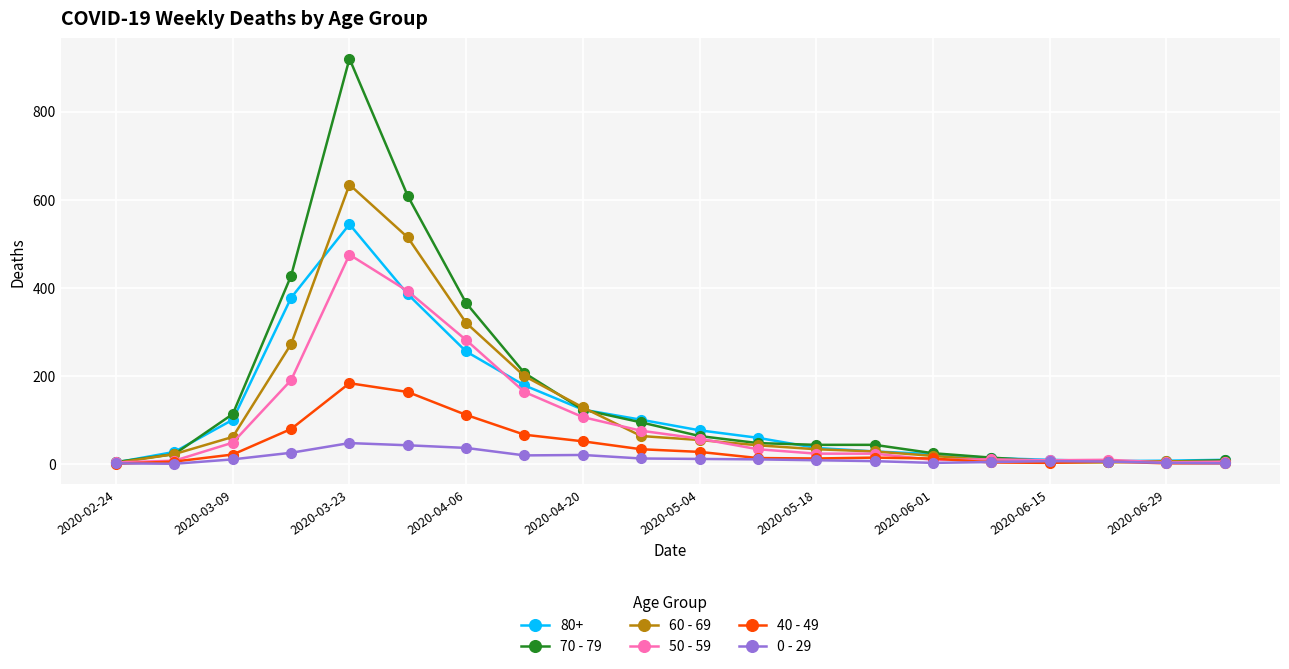

List the series in order of their peak value, lowest first.

0 - 29, 40 - 49, 50 - 59, 80+, 60 - 69, 70 - 79